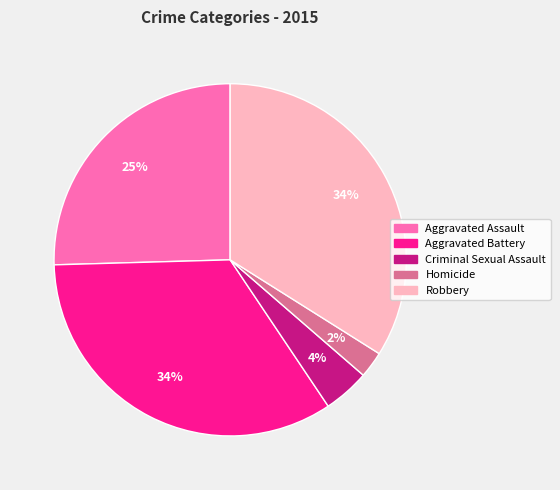

Is there a majority slice in this chart?

No